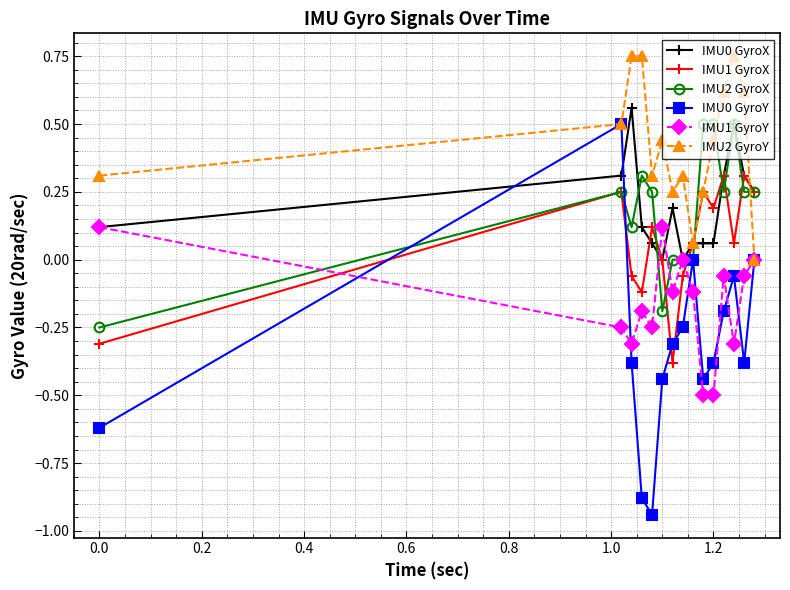

What is the sum of all IMU2 GyroX values?

2.7